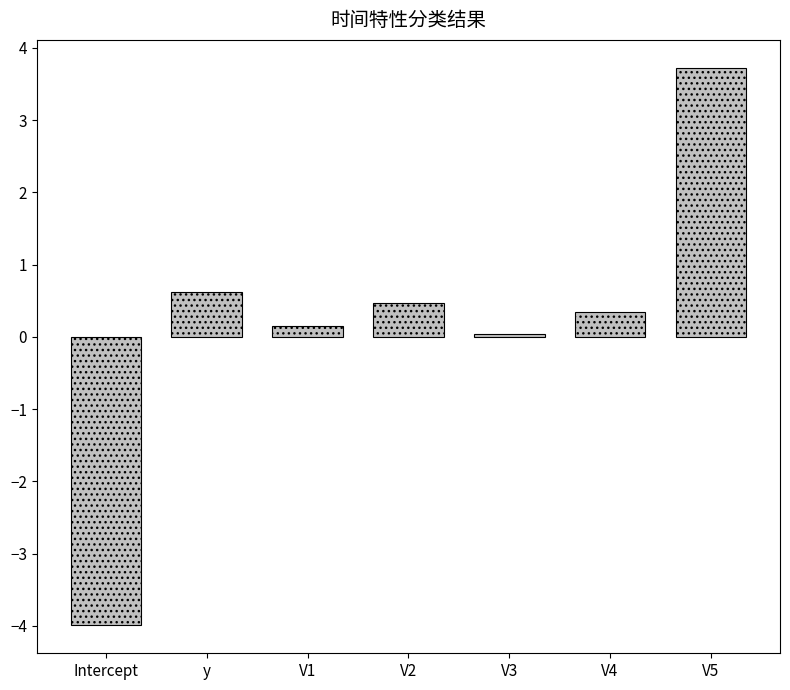

What is the label of the 2nd bar from the left?

y